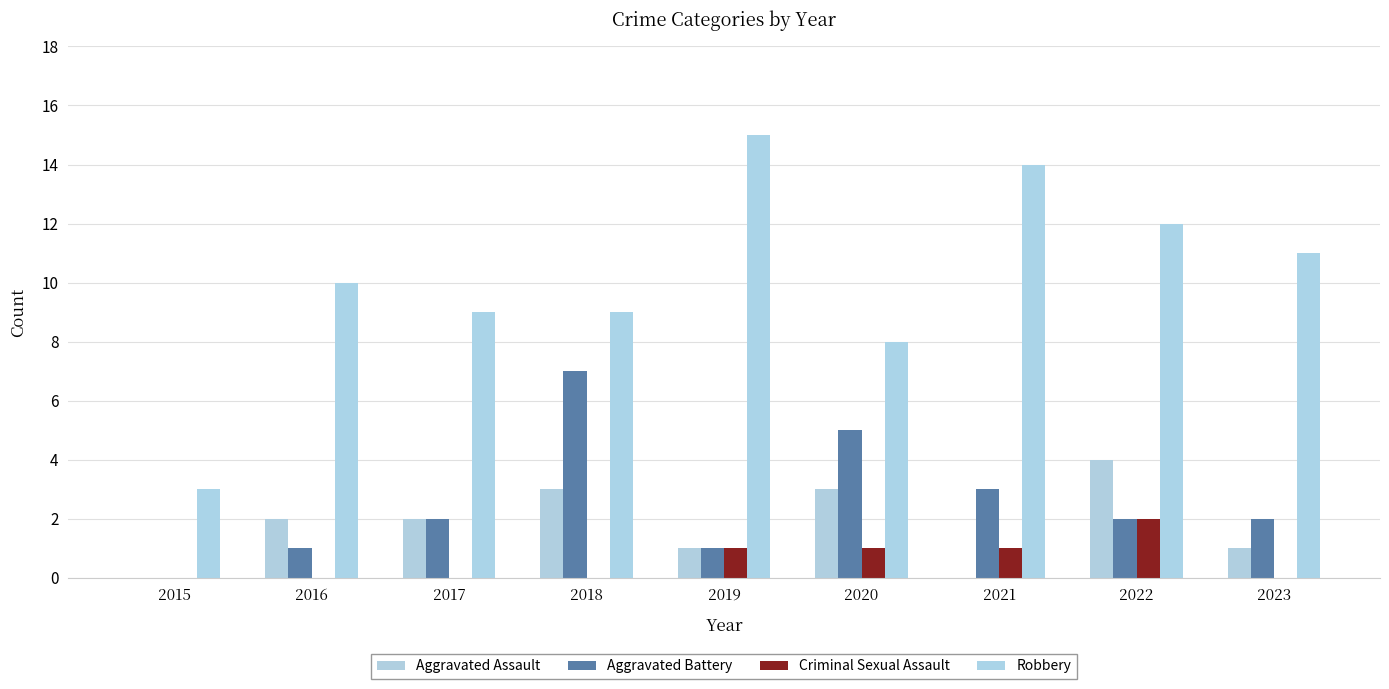

What is the value of the Robbery bar at the 9th from the left?

11